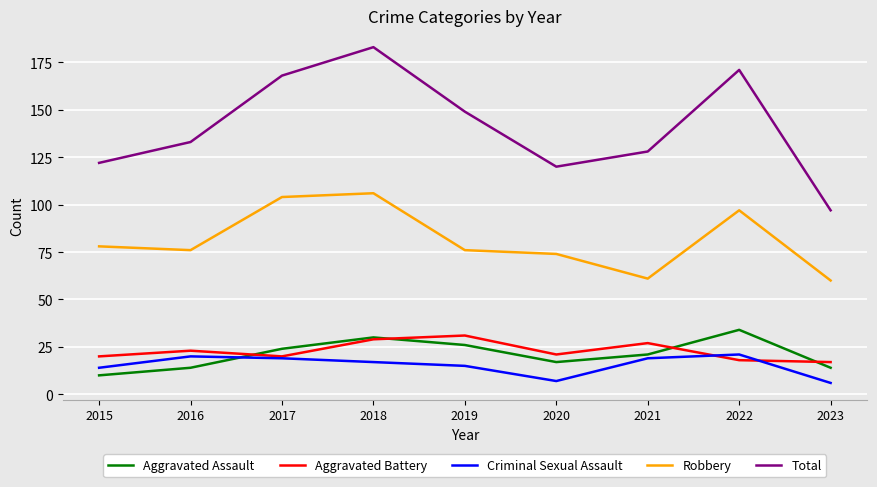

What is the smallest value displayed?

6